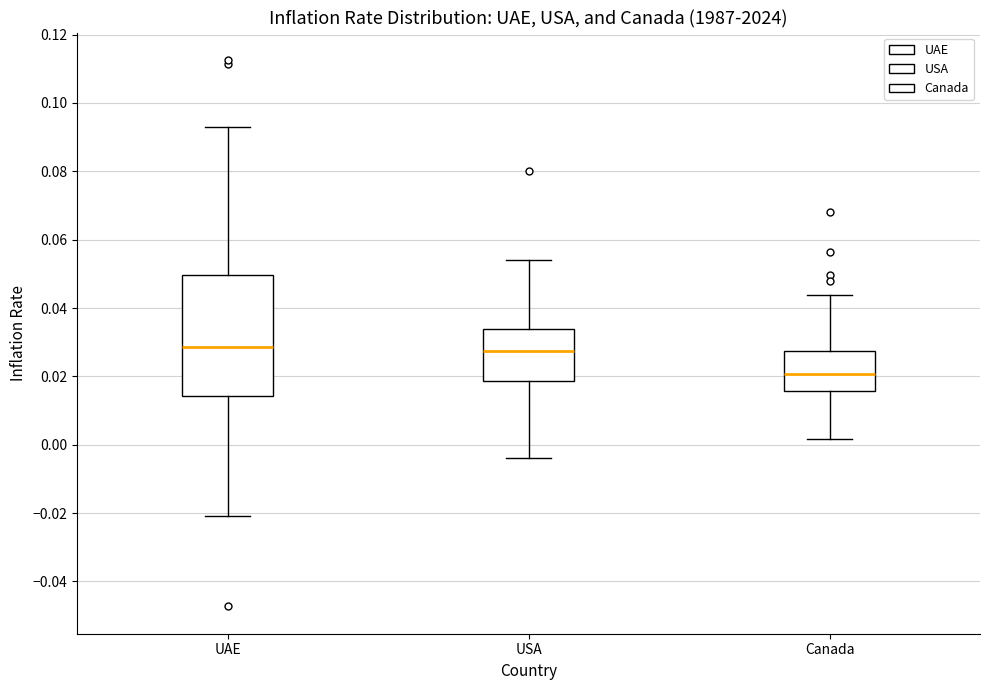

Where is the upper edge of the box for USA on the y-axis? The values are not printed on the chart, so give them approximately, as read against the axis.

0.034